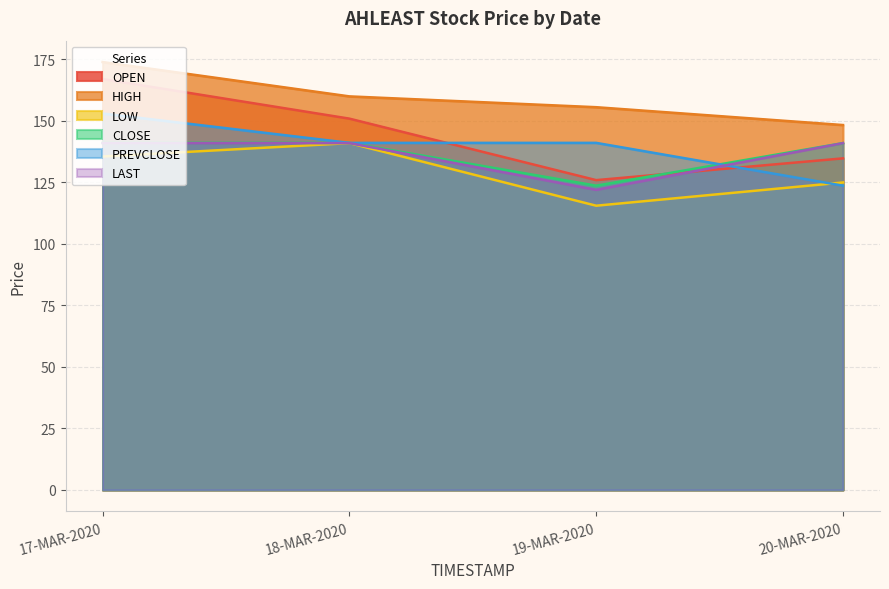

At how many categories does at least one series exceed 141?

4